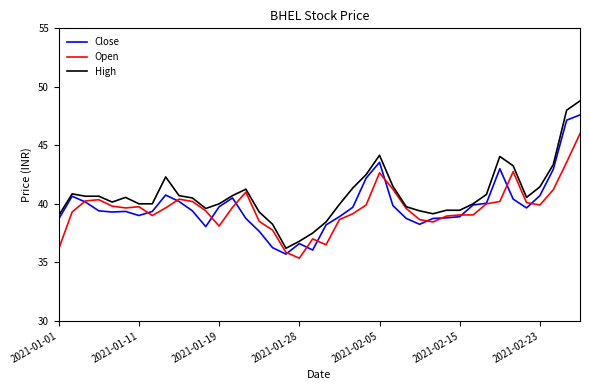

What is the lowest value of the Close series?

35.7